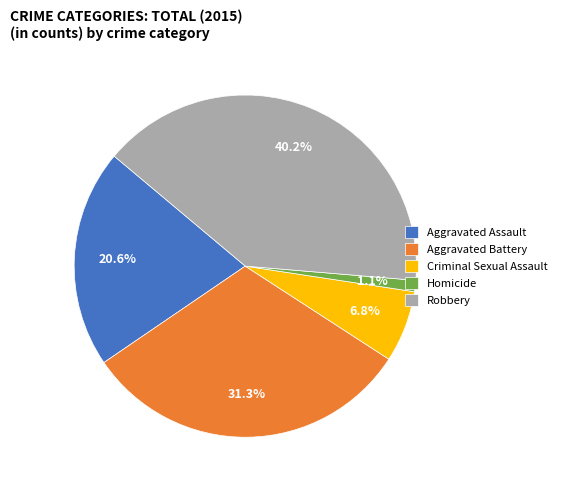

Is Homicide the majority of the pie?

No